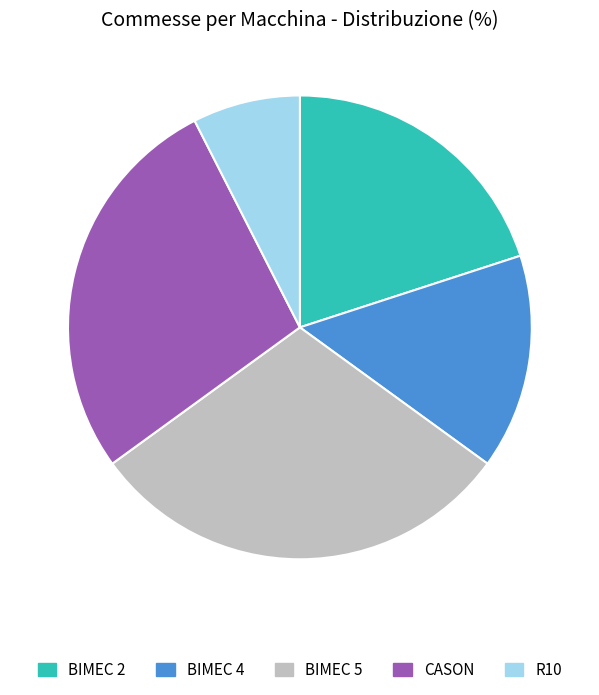

Rank the categories by value from highest to lowest.

BIMEC 5, CASON, BIMEC 2, BIMEC 4, R10